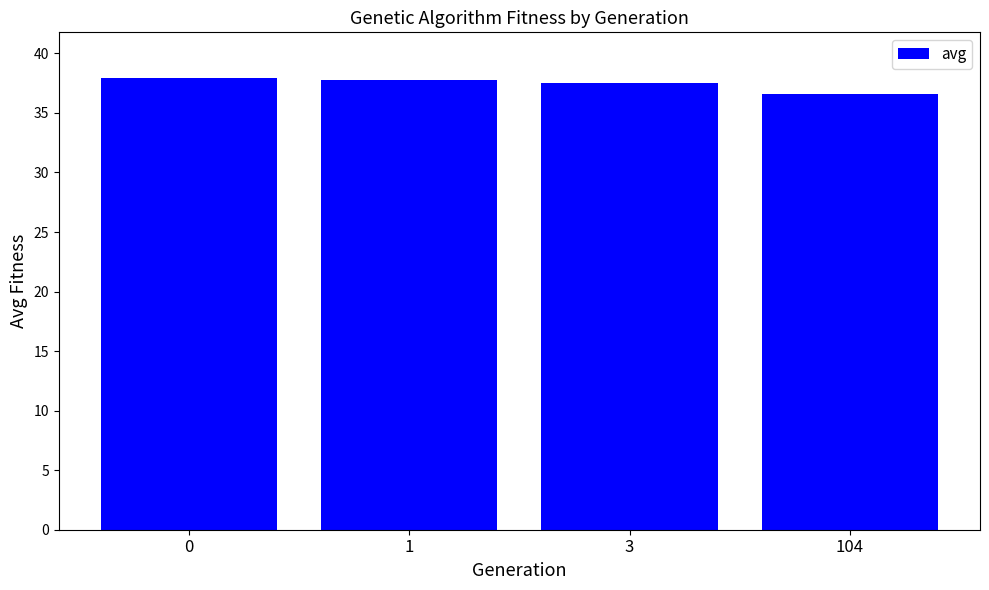

What is the value of the 1st bar from the left?

38.0